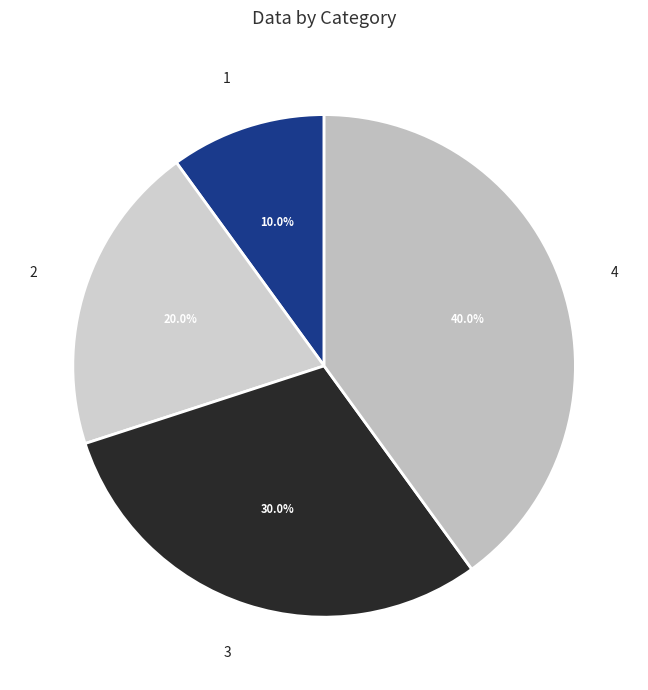

To the nearest percent, what is the average slice percentage?

25%